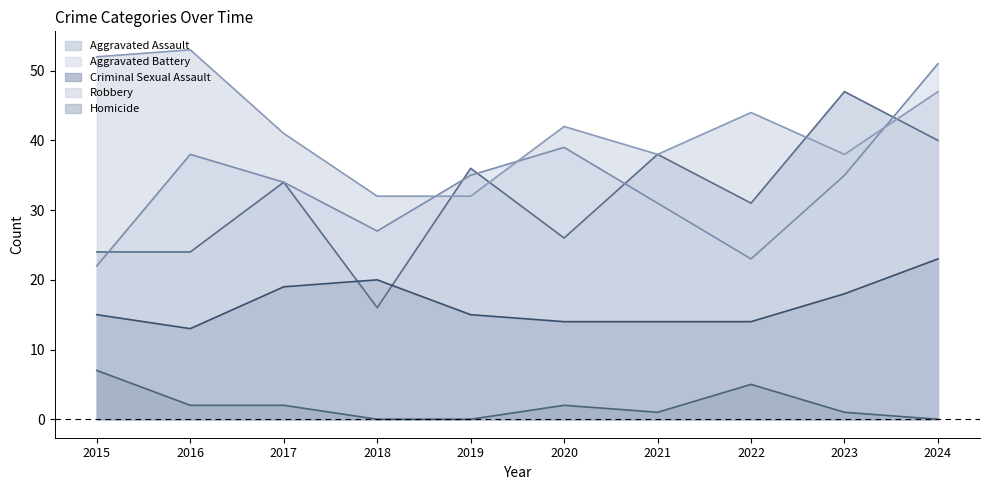

Reading left to right, list all the values displayed in this chart.

Aggravated Assault: 24	24	34	16	36	26	38	31	47	40
Aggravated Battery: 22	38	34	27	35	39	31	23	35	51
Criminal Sexual Assault: 15	13	19	20	15	14	14	14	18	23
Robbery: 52	53	41	32	32	42	38	44	38	47
Homicide: 7	2	2	0	0	2	1	5	1	0